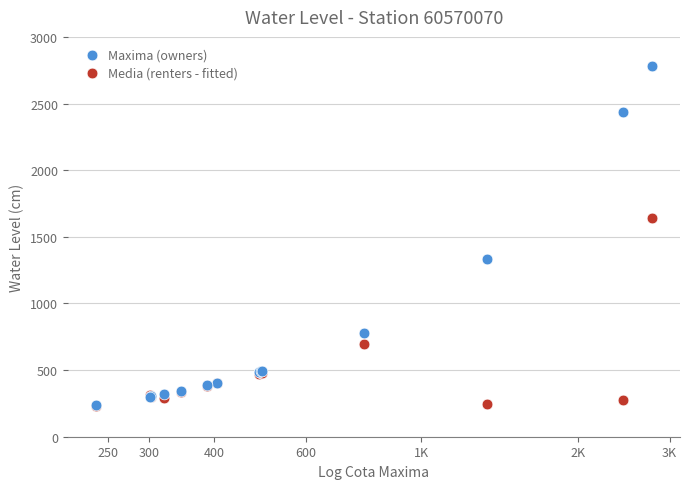

In the Media (renters - fitted) series, what Y value is closest to 937?

692.0